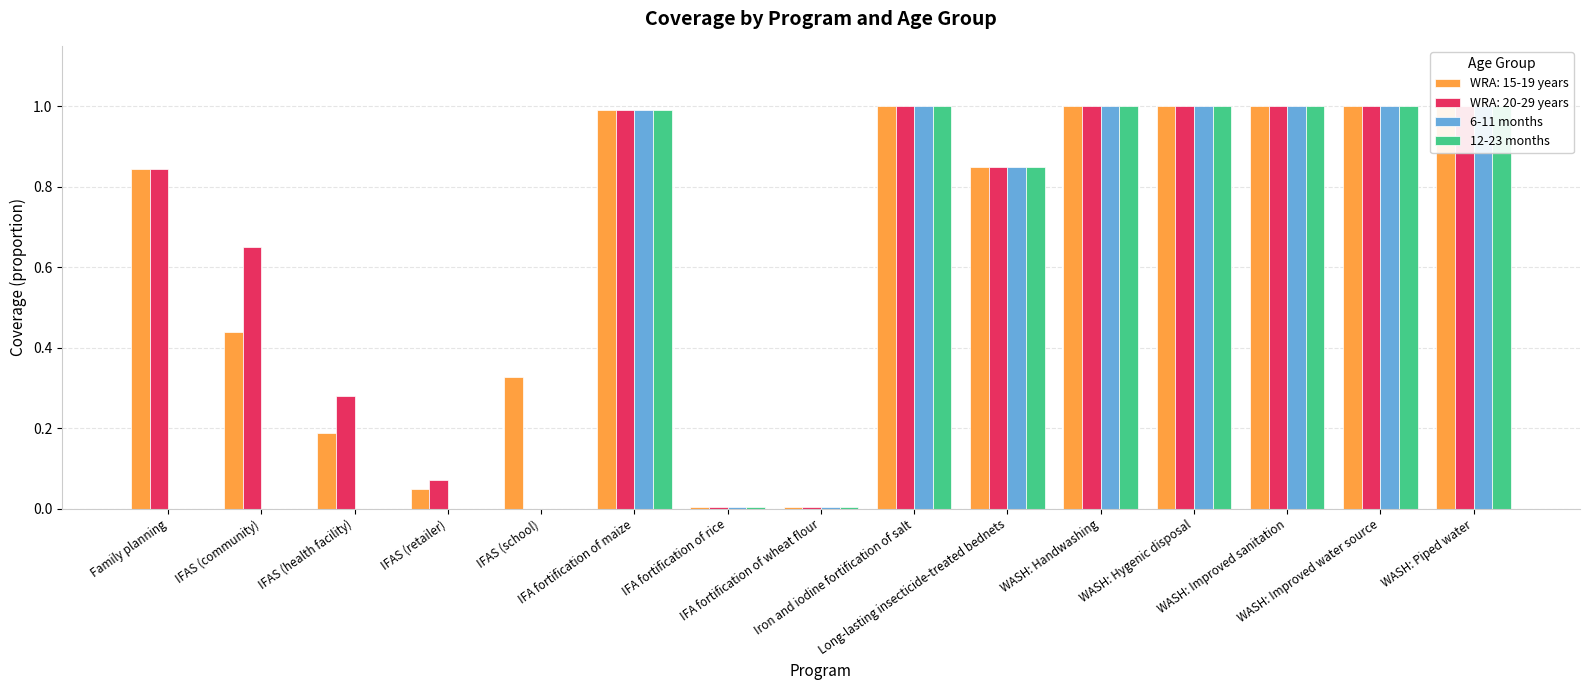

Between Long-lasting insecticide-treated bednets and WASH: Improved water source, which is larger?

WASH: Improved water source